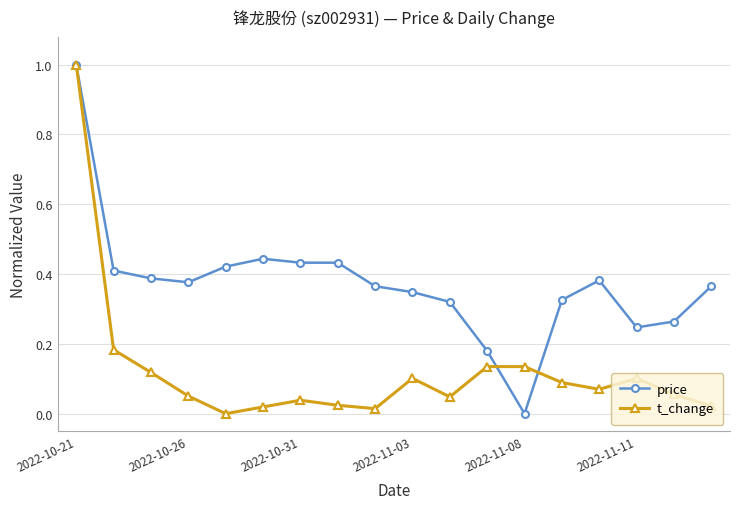

What is the maximum value shown in the chart?

1.0